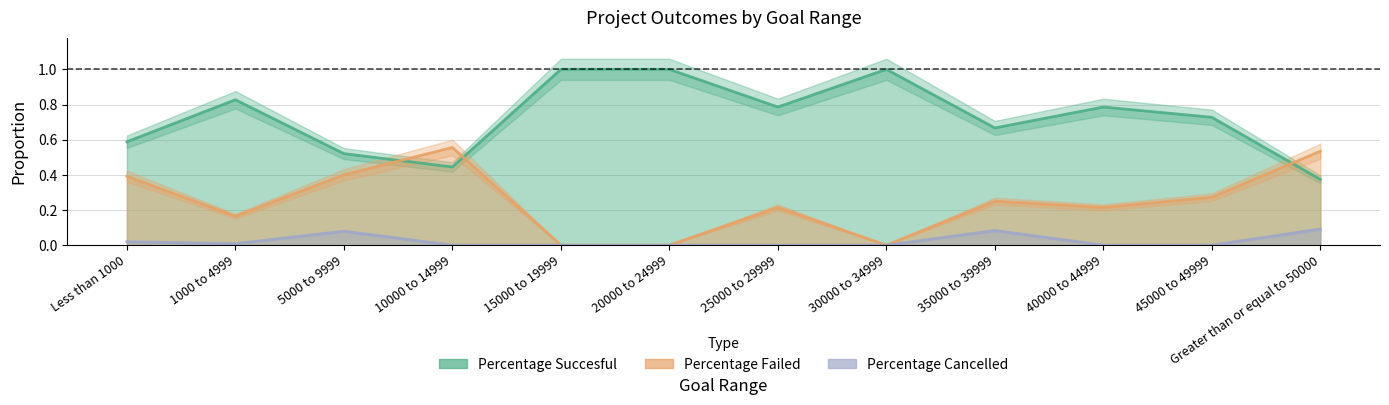

Which series has the largest total across all categories?

Percentage Succesful